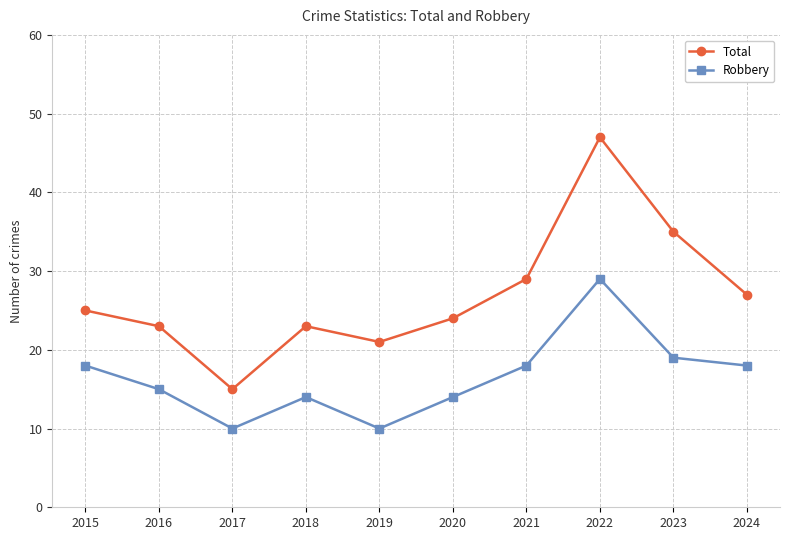

Which series changed the most between 2021 and 2024?

Total